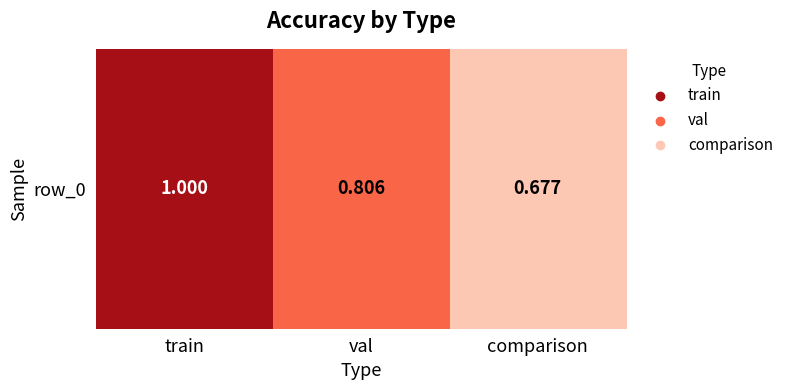

Read the value at val.

0.8